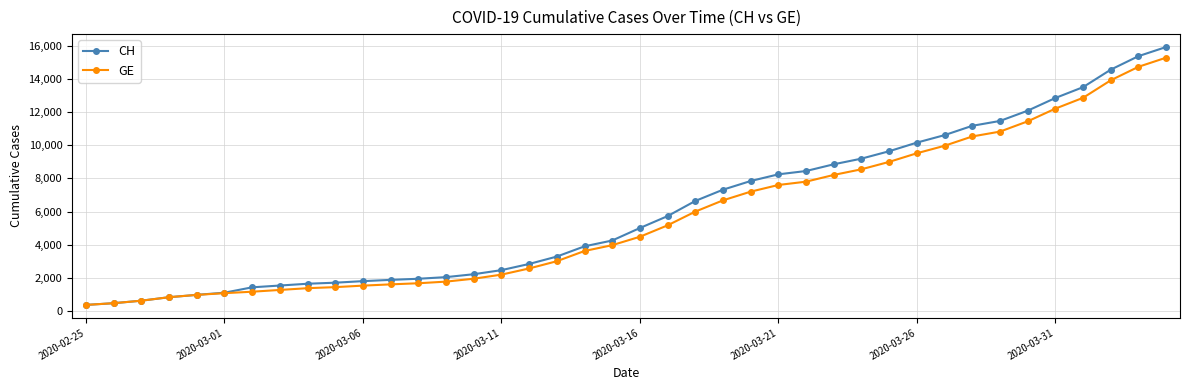

Which series has the largest range (max minus min)?

CH